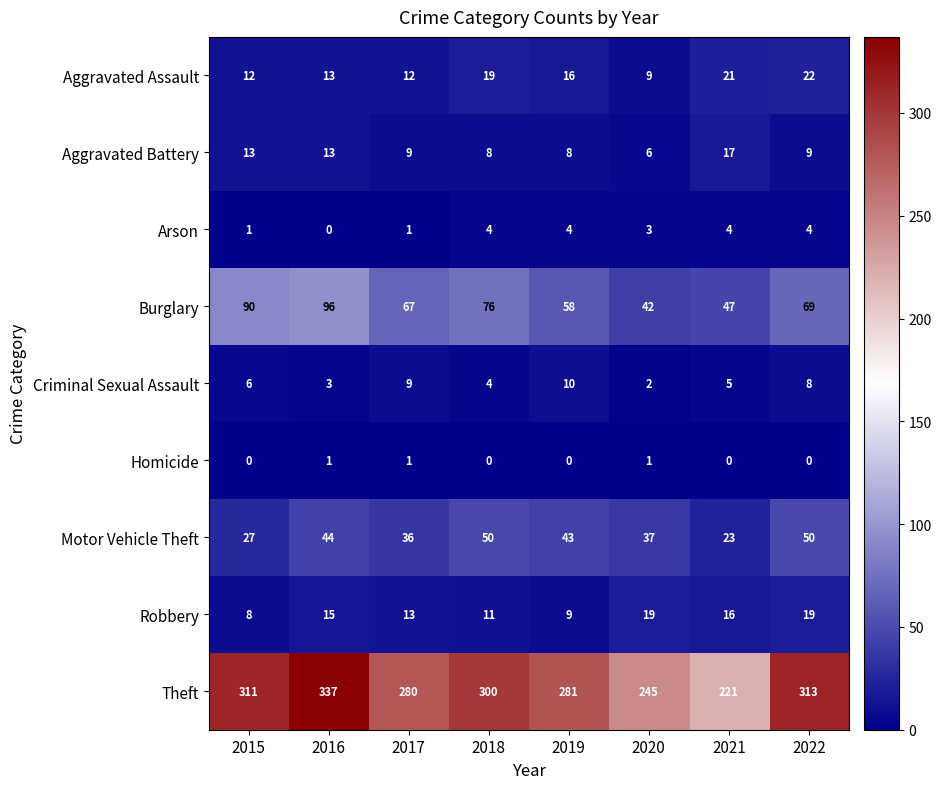

List the series in order of their peak value, highest first.

Theft, Burglary, Motor Vehicle Theft, Aggravated Assault, Robbery, Aggravated Battery, Criminal Sexual Assault, Arson, Homicide